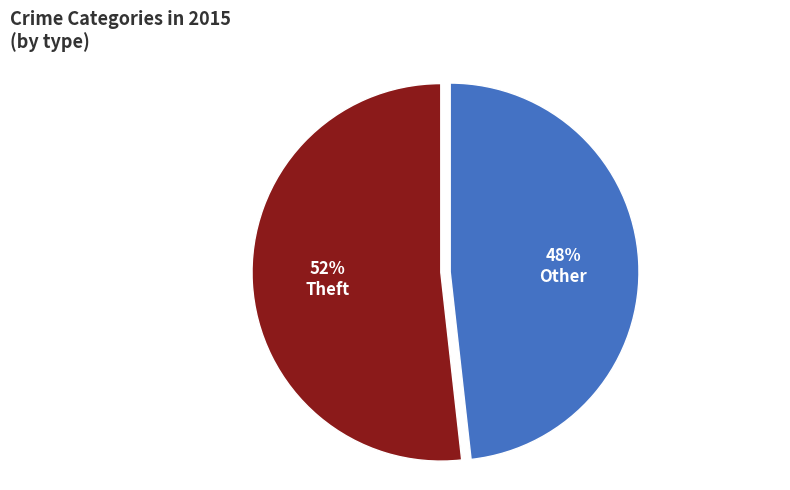

Is there any slice that represents more than half of the pie?

Yes